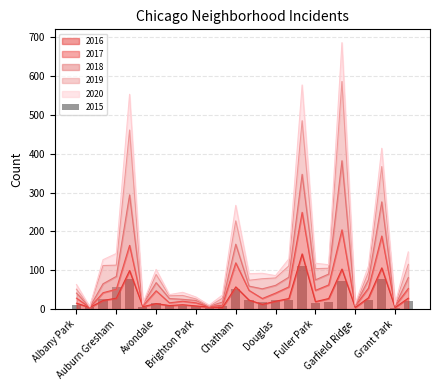

Is it true that 2017 equals 48 at Chicago Lawn?

True